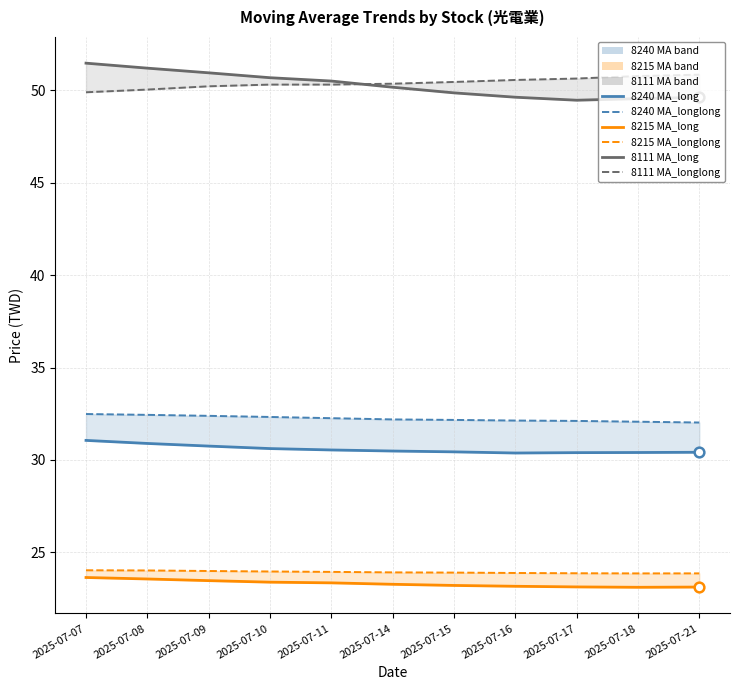

Reading right to left, what are all the values shown in this chart?

8240 MA_longlong (median): 32.0	32.1	32.1	32.1	32.2	32.2	32.3	32.3	32.4	32.4	32.5
8215 MA_longlong (median): 23.9	23.9	23.9	23.9	23.9	23.9	23.9	24.0	24.0	24.0	24.0
8111 MA_longlong (median): 50.8	50.8	50.6	50.6	50.5	50.4	50.3	50.3	50.2	50.0	49.9
8240 MA_long: 30.4	30.4	30.4	30.4	30.4	30.5	30.5	30.6	30.8	30.9	31.1
8215 MA_long: 23.1	23.1	23.1	23.2	23.2	23.3	23.4	23.4	23.5	23.6	23.6
8111 MA_long: 49.6	49.5	49.5	49.6	49.9	50.2	50.5	50.7	50.9	51.2	51.5